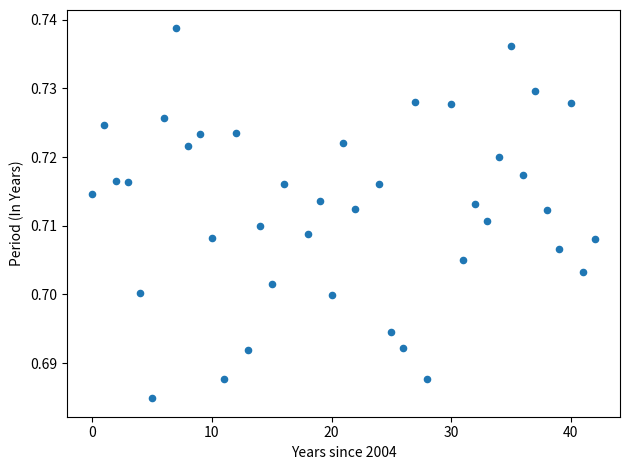

What is the range of X values (max minus min)?

42.0